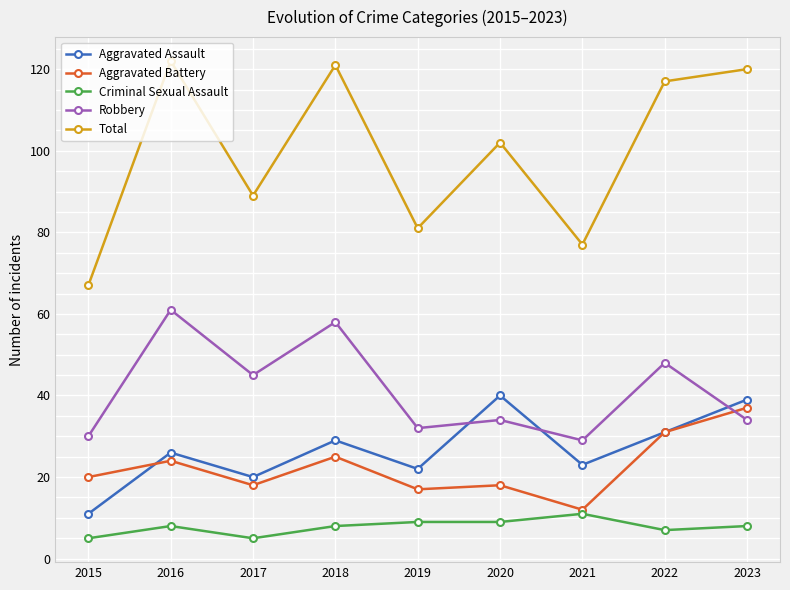

What is the difference between the maximum and minimum values in the Aggravated Assault series?

29